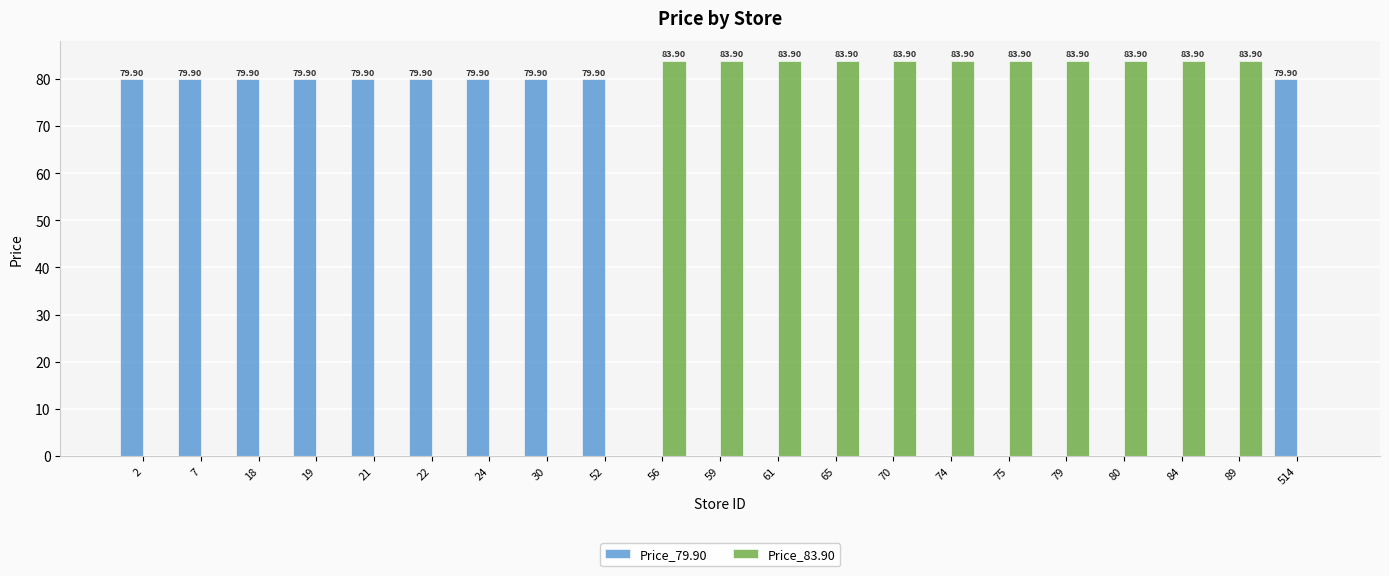

Is it true that Price_83.90 equals 19.7 at 59?

False